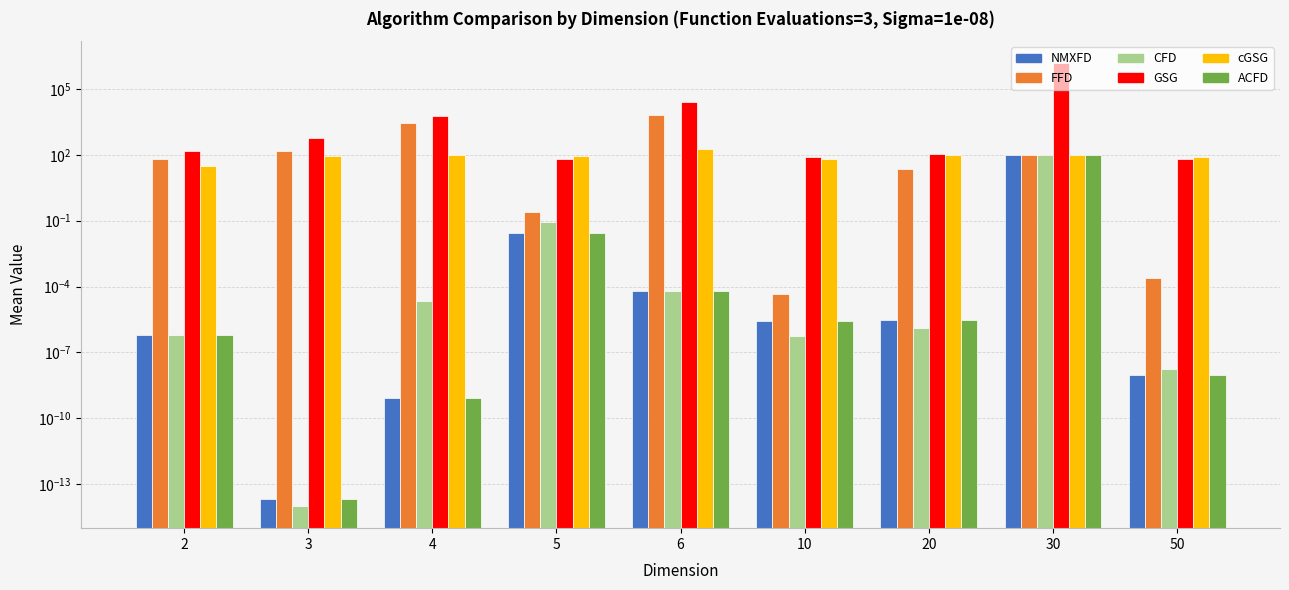

Reading right to left, transcribe all the data shown in this chart.

NMXFD: 0.0	100.0	0.0	0.0	0.0	0.0	0.0	0.0	0.0
FFD: 0.0	100.0	22.6	0.0	6550.5	0.3	2897.7	158.1	67.3
CFD: 0.0	100.0	0.0	0.0	0.0	0.1	0.0	0.0	0.0
GSG: 67.2	1489730.6	107.6	83.8	26692.0	62.4	6095.8	600.5	146.2
cGSG: 82.9	100.0	100.9	66.3	183.3	90.0	97.7	91.5	31.9
ACFD: 0.0	100.0	0.0	0.0	0.0	0.0	0.0	0.0	0.0